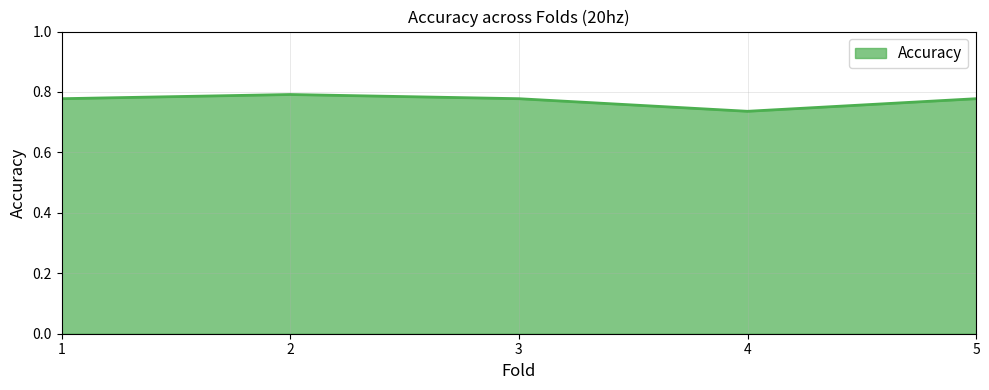

The value at 2 is 0.8. True or false?

True